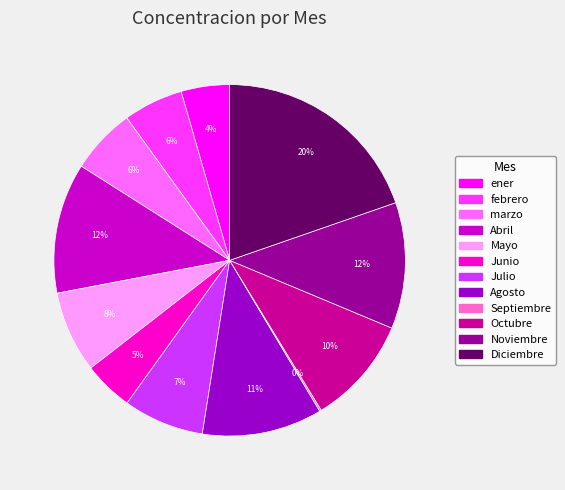

Which has a higher value, marzo or Agosto?

Agosto